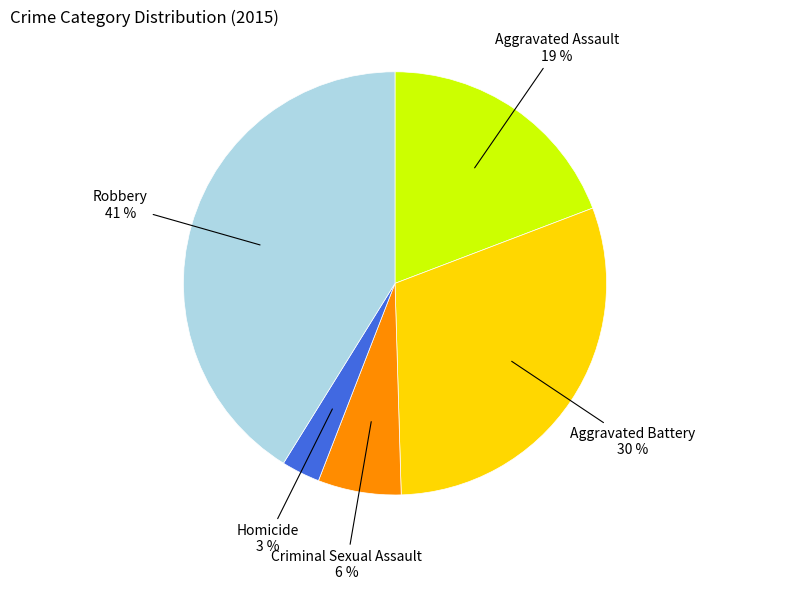

Rank the categories by value from lowest to highest.

Homicide, Criminal Sexual Assault, Aggravated Assault, Aggravated Battery, Robbery